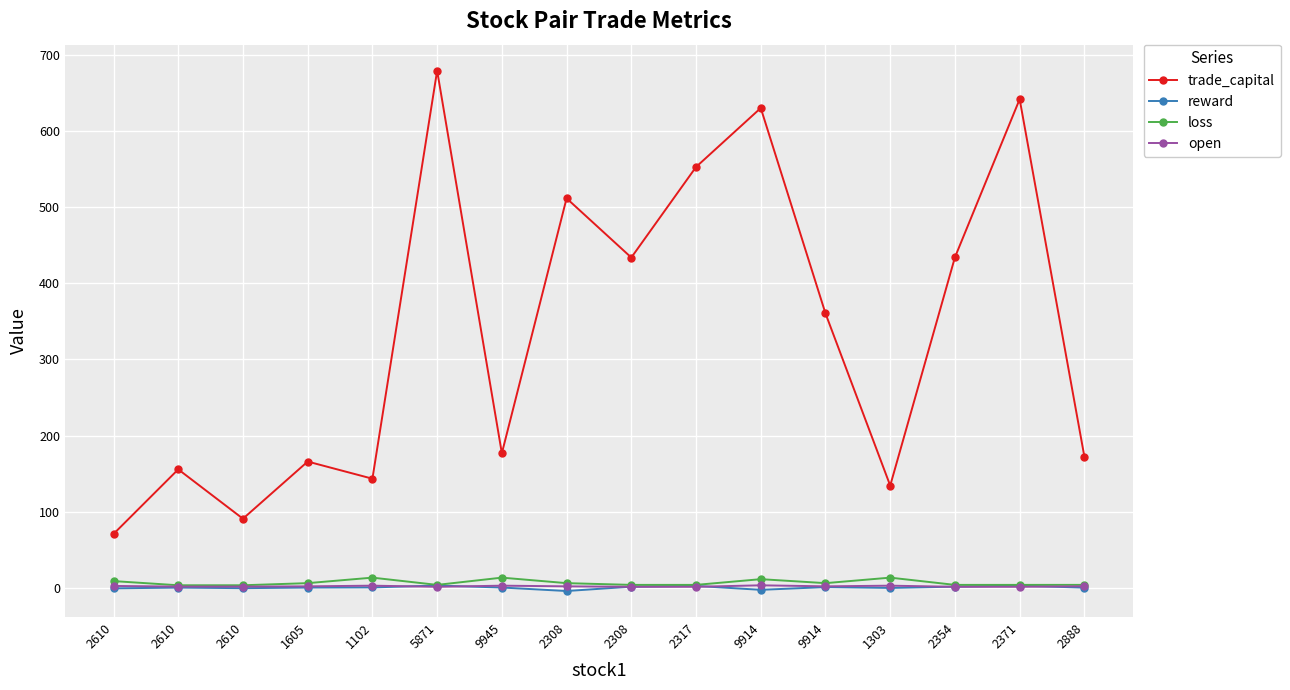

What is the sum of the trade_capital values at 2610 and 2888?

243.2